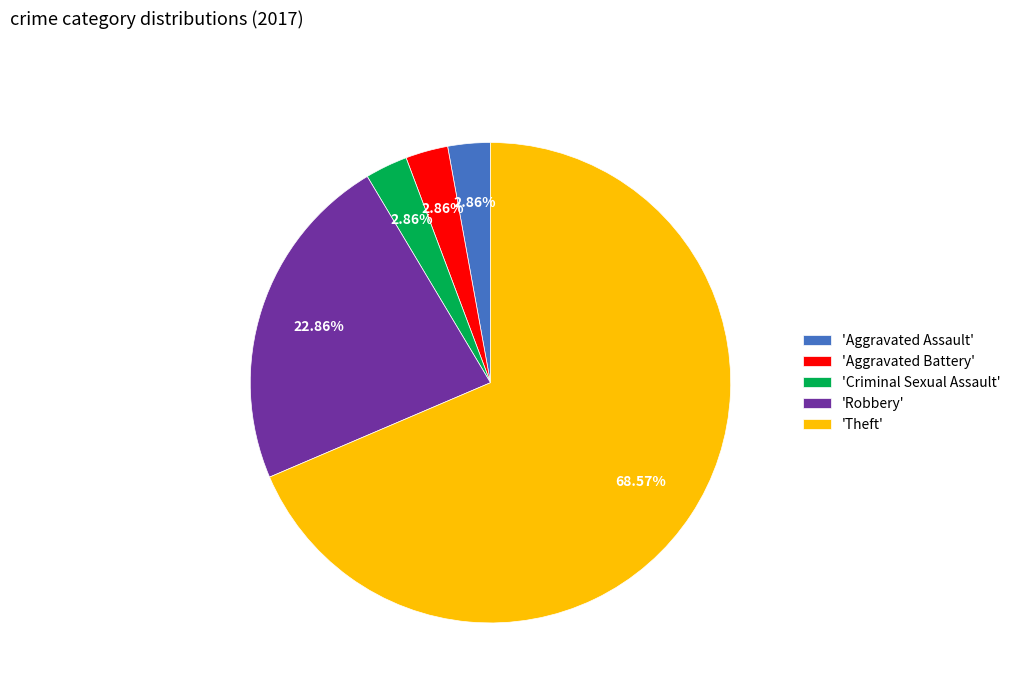

Which has a higher value, 'Aggravated Battery' or 'Robbery'?

'Robbery'